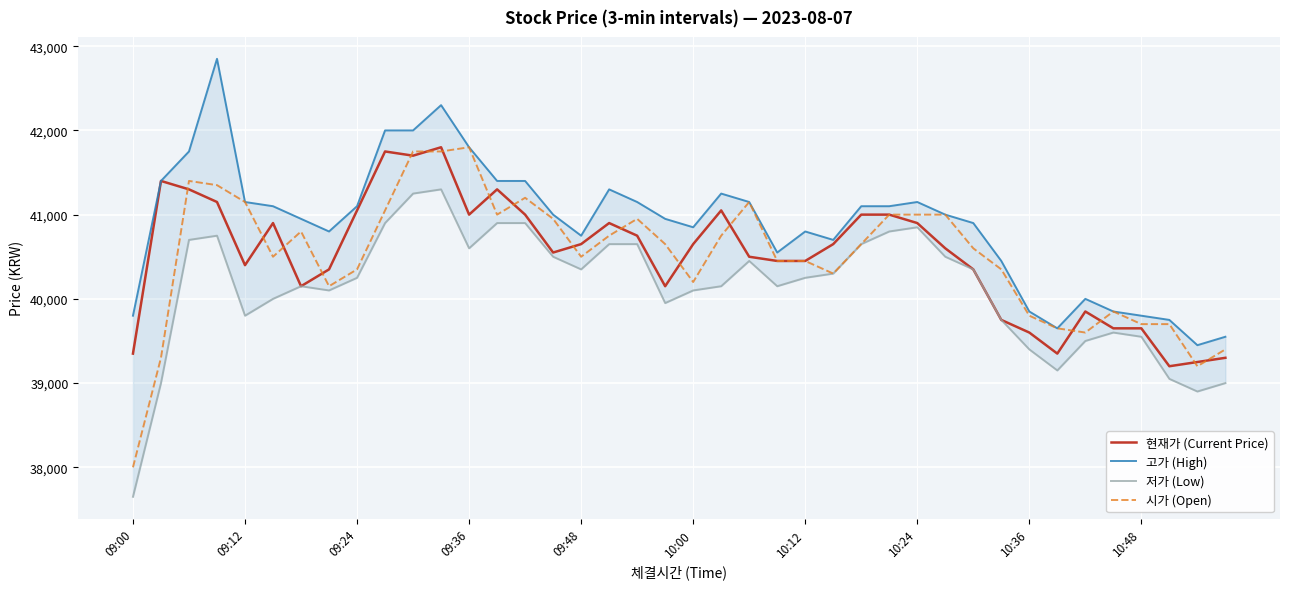

At which label does 시가 (Open) reach its minimum?

09:00